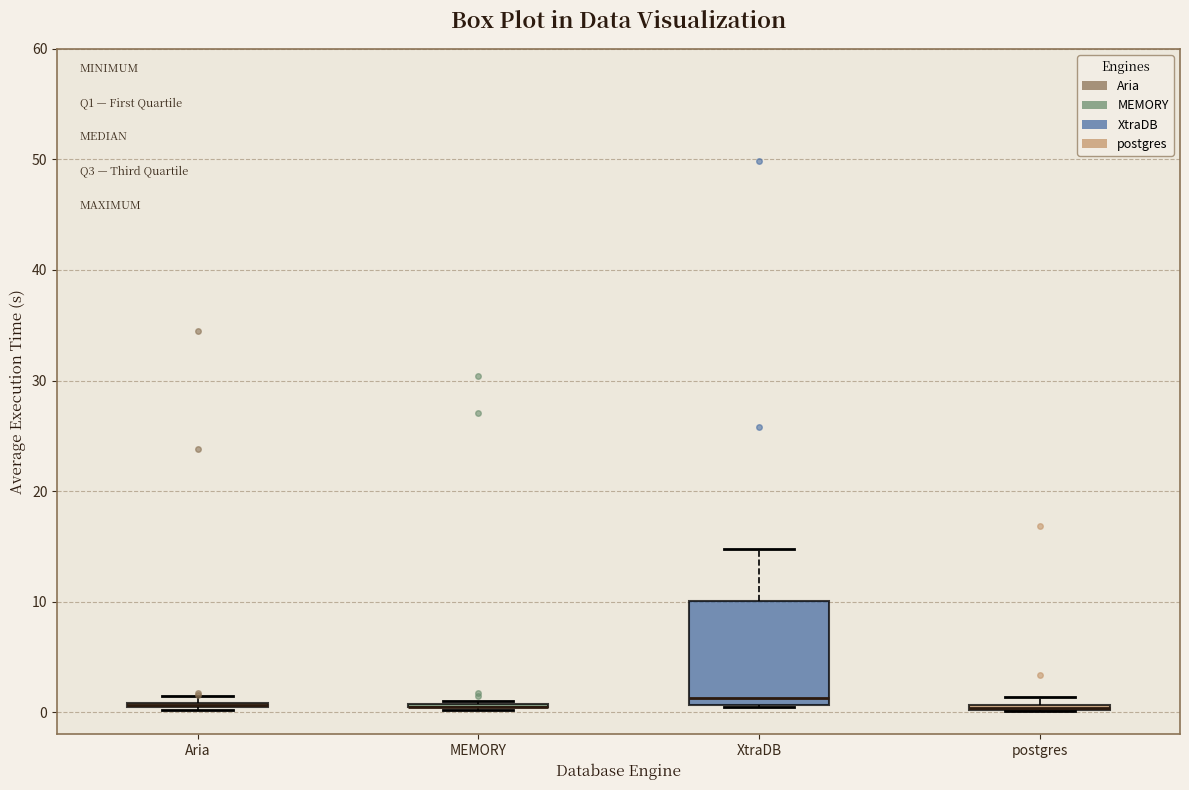

Comparing the boxes themselves (not the whiskers), which one is the tallest?

XtraDB